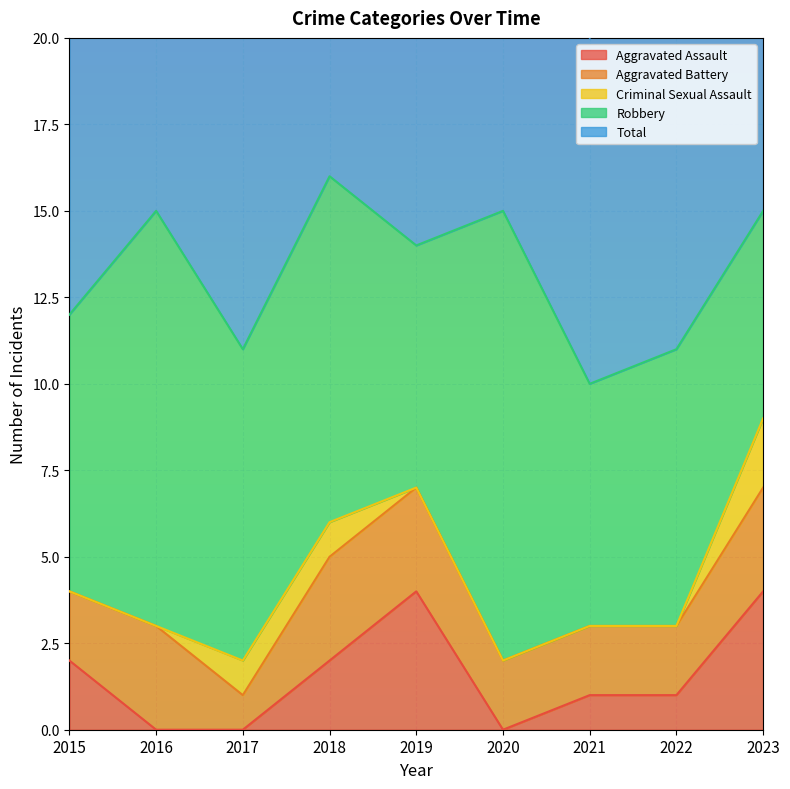

What is the value of the Total point at the 6th from the left?

15